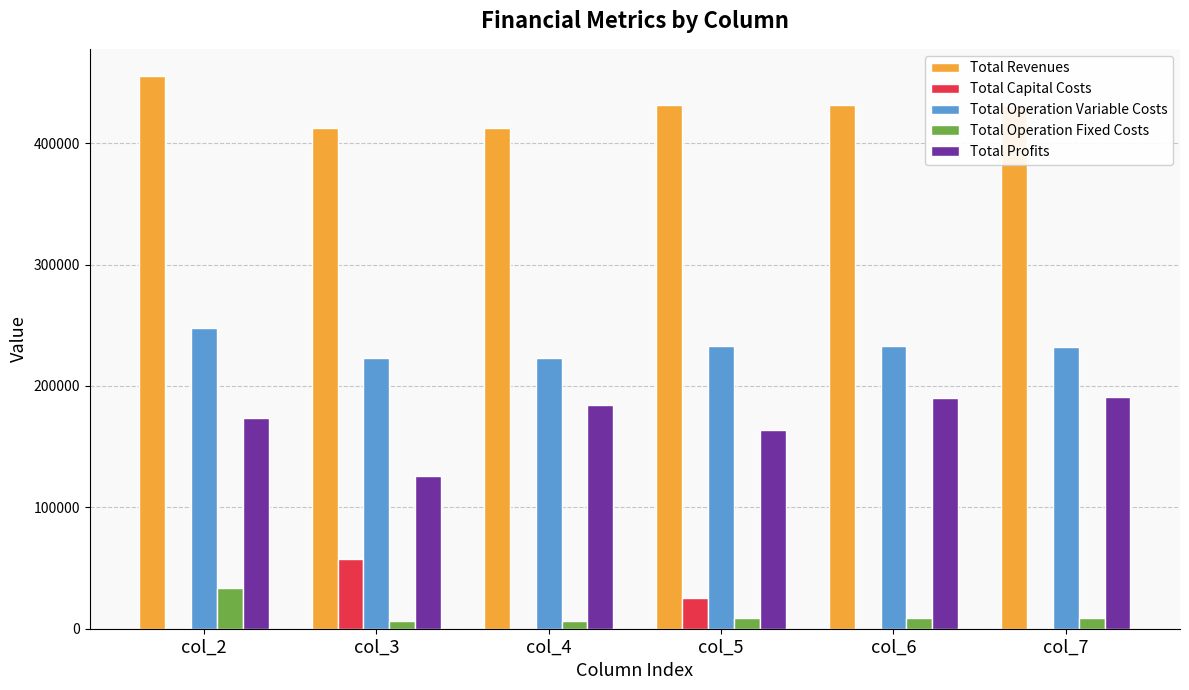

Is it true that Total Operation Fixed Costs equals 8743.2 at col_5?

True